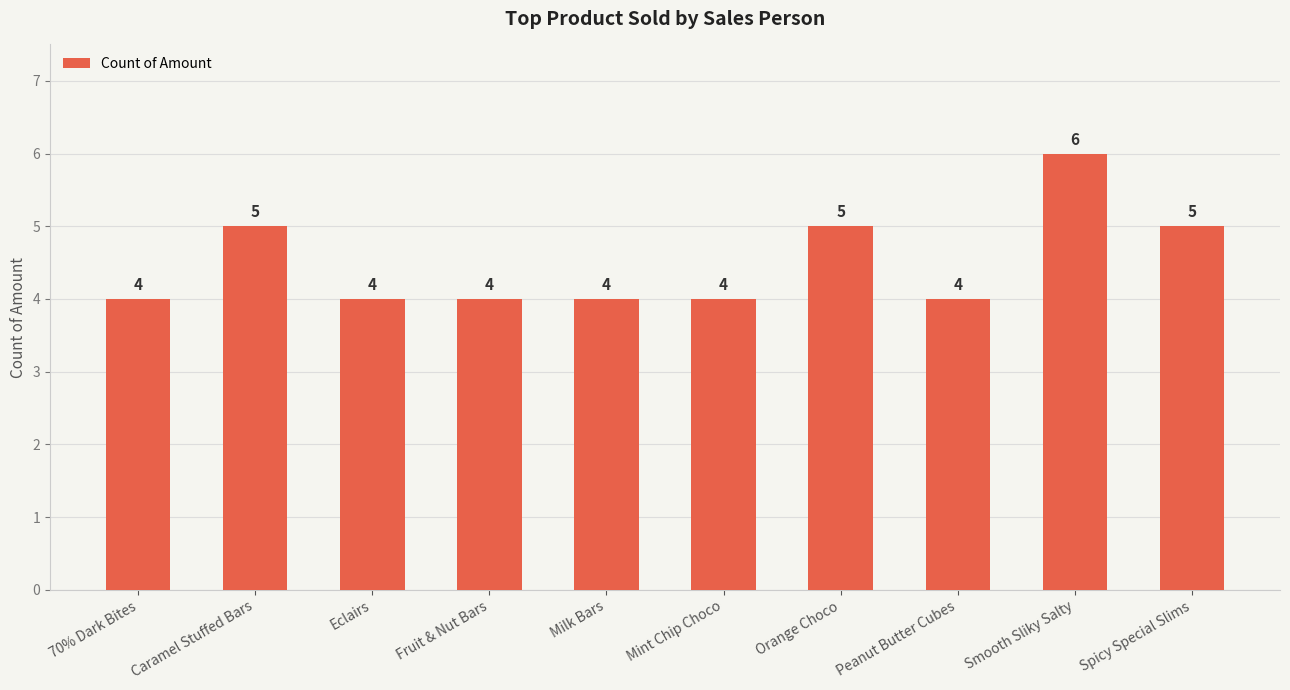

What is the difference between the values at Orange Choco and Milk Bars?

1